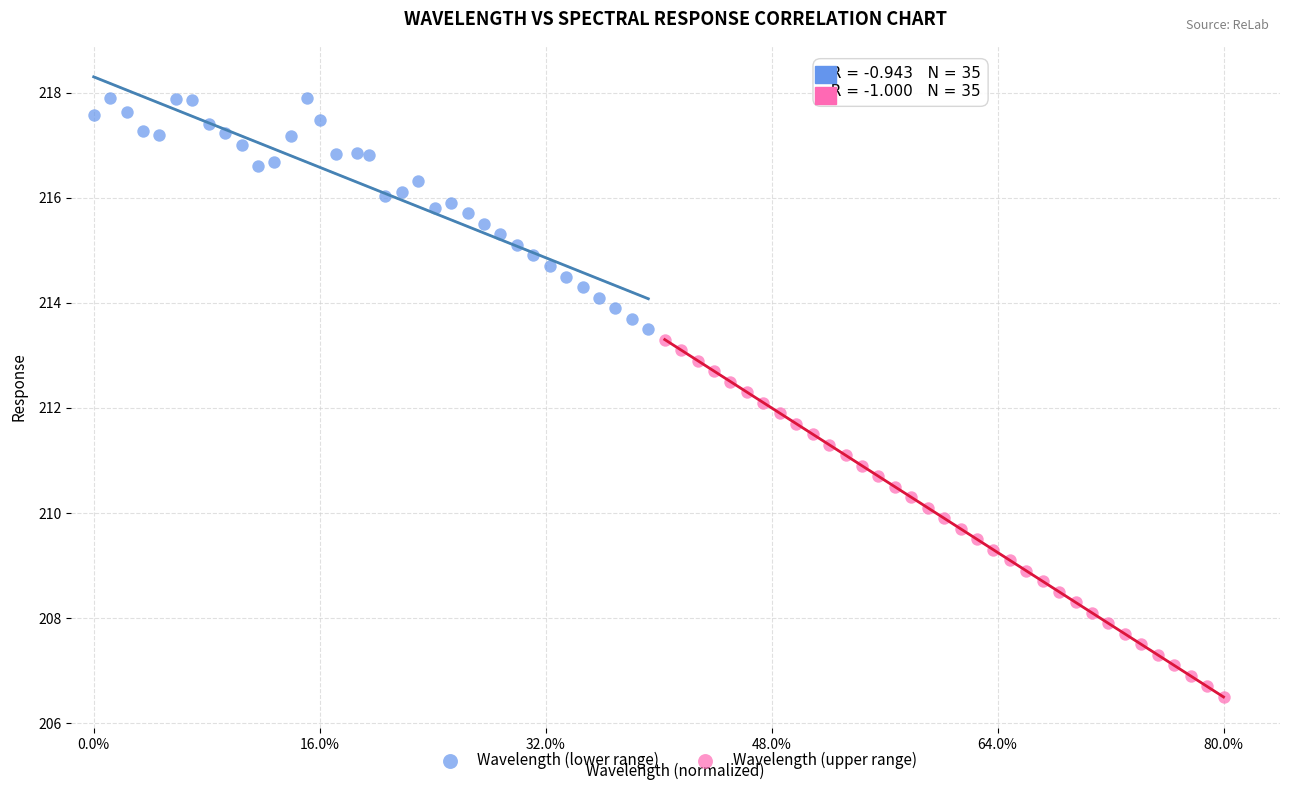

Which series contains the highest Y value?

Wavelength (lower range)